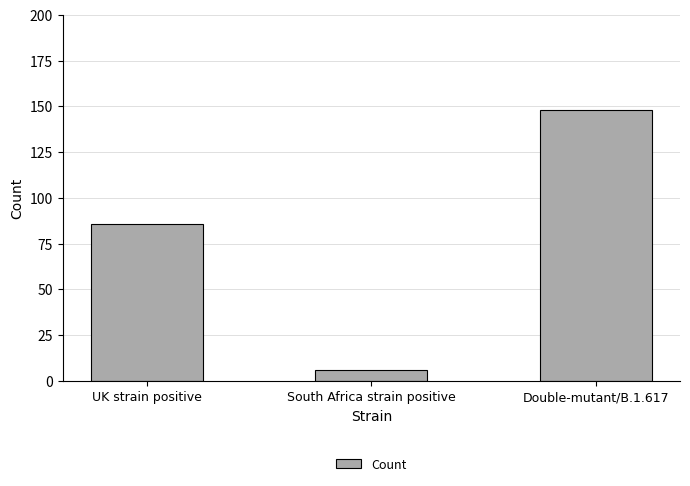

Are the bars grouped side by side (vs. stacked)?

No